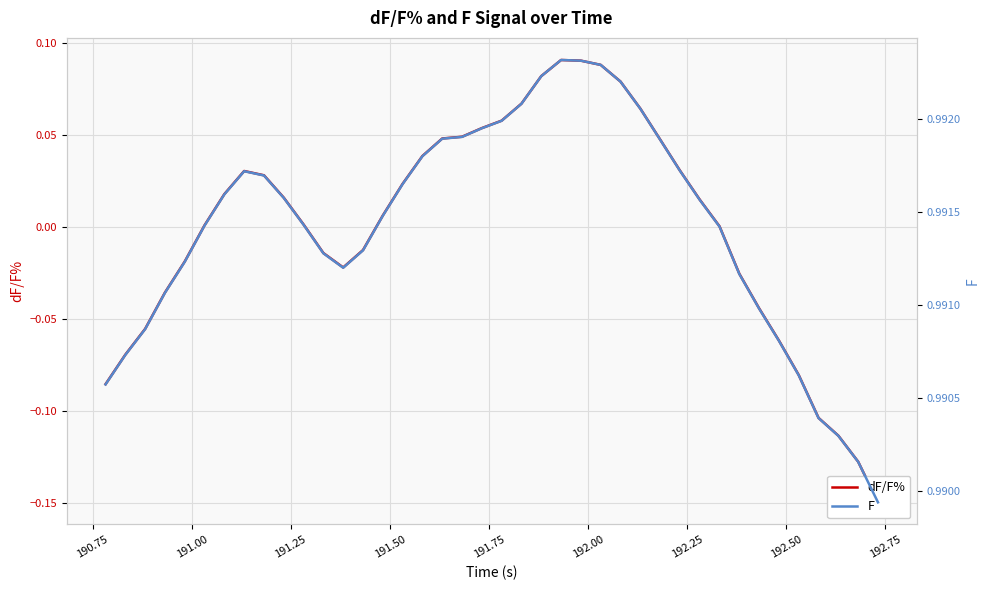

How many values in the dF/F% series are below 0?

16